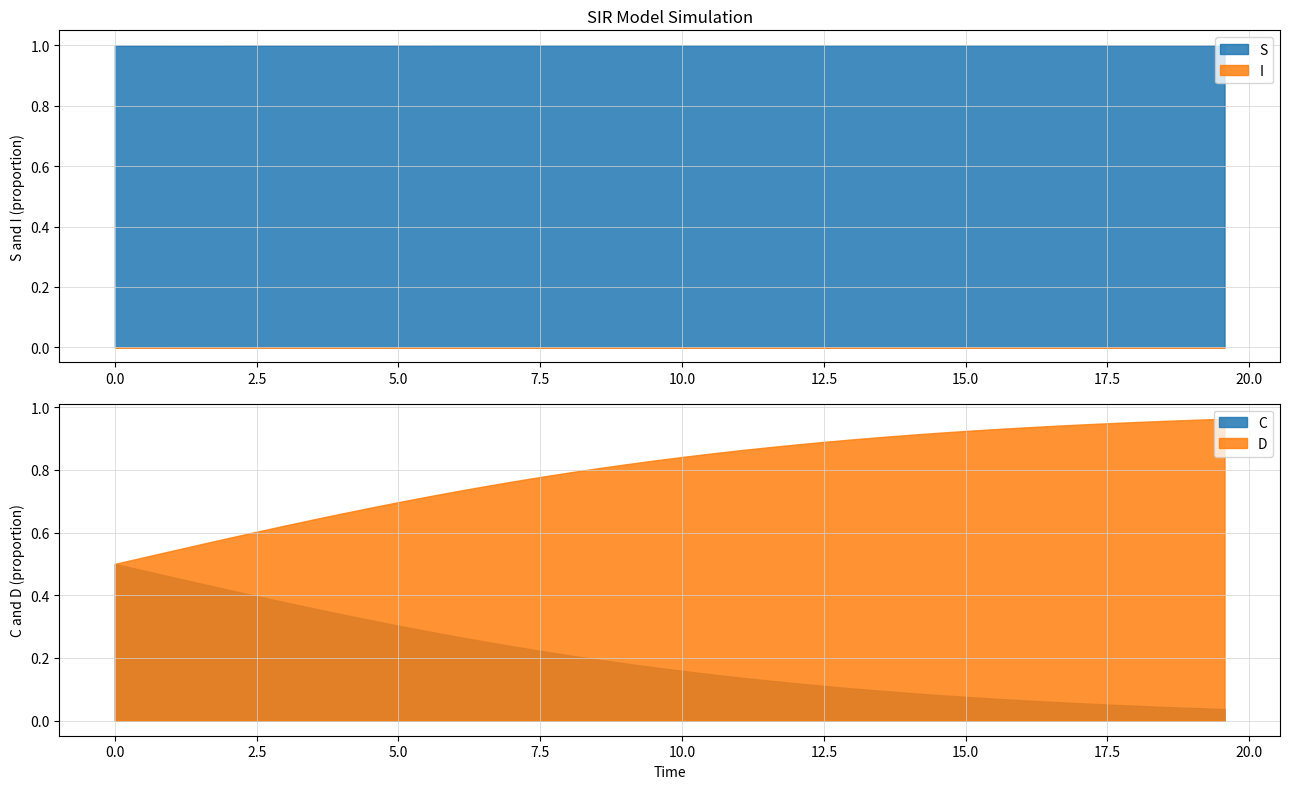

What is the maximum value shown in the chart?

1.0